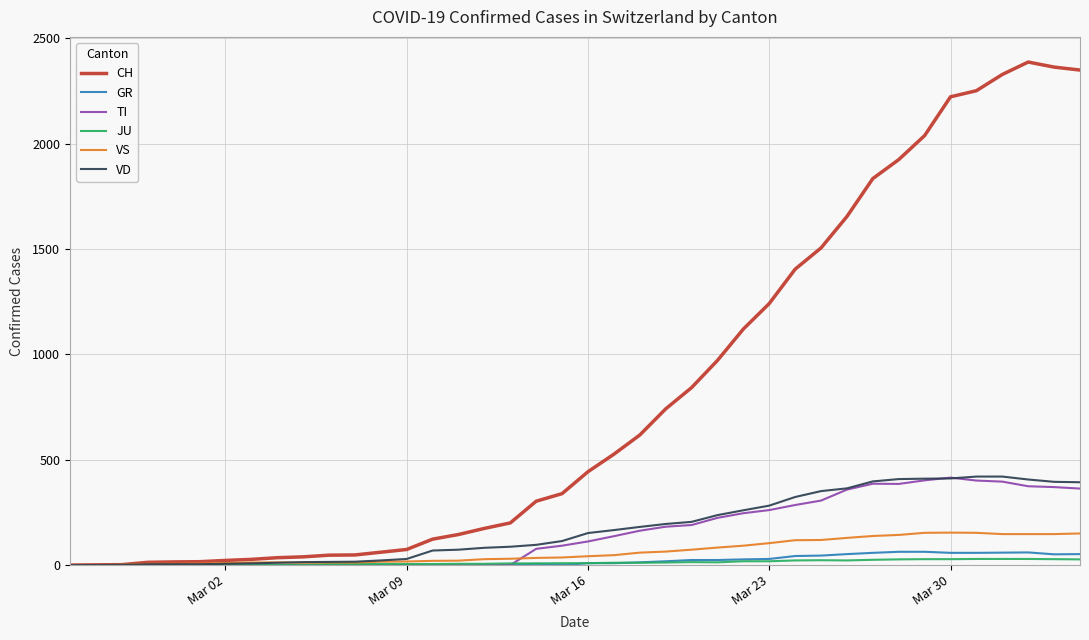

Which series has the widest spread of values?

CH